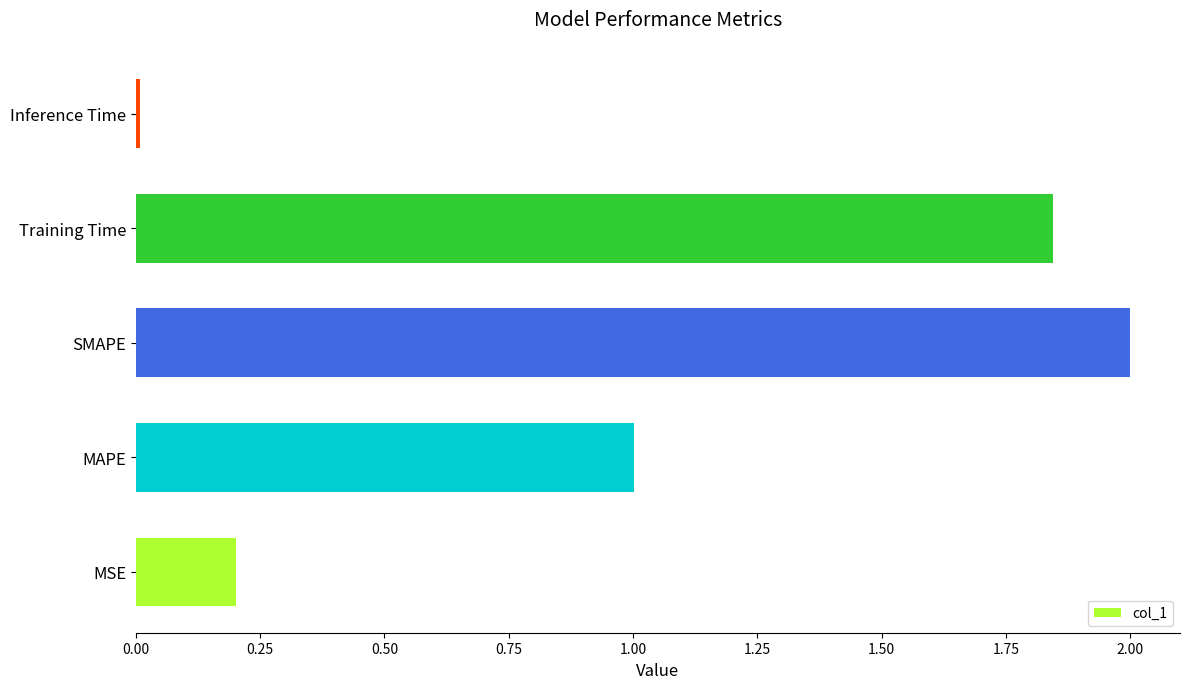

Which has a higher value, MAPE or MSE?

MAPE